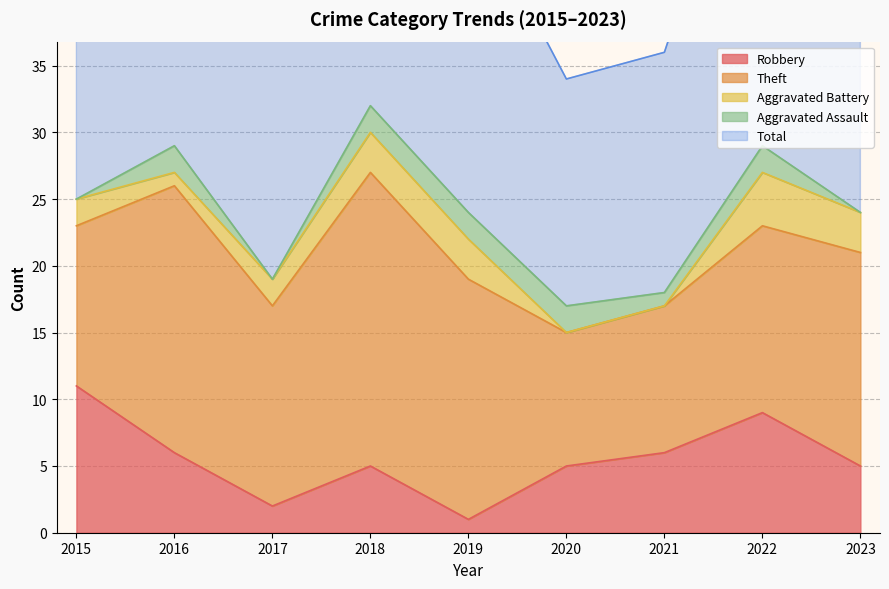

Reading left to right, transcribe all the data shown in this chart.

Robbery: 2015=11	2016=6	2017=2	2018=5	2019=1	2020=5	2021=6	2022=9	2023=5
Theft: 2015=12	2016=20	2017=15	2018=22	2019=18	2020=10	2021=11	2022=14	2023=16
Aggravated Battery: 2015=2	2016=1	2017=2	2018=3	2019=3	2020=0	2021=0	2022=4	2023=3
Aggravated Assault: 2015=0	2016=2	2017=0	2018=2	2019=2	2020=2	2021=1	2022=2	2023=0
Total: 2015=25	2016=29	2017=20	2018=32	2019=24	2020=17	2021=18	2022=29	2023=26